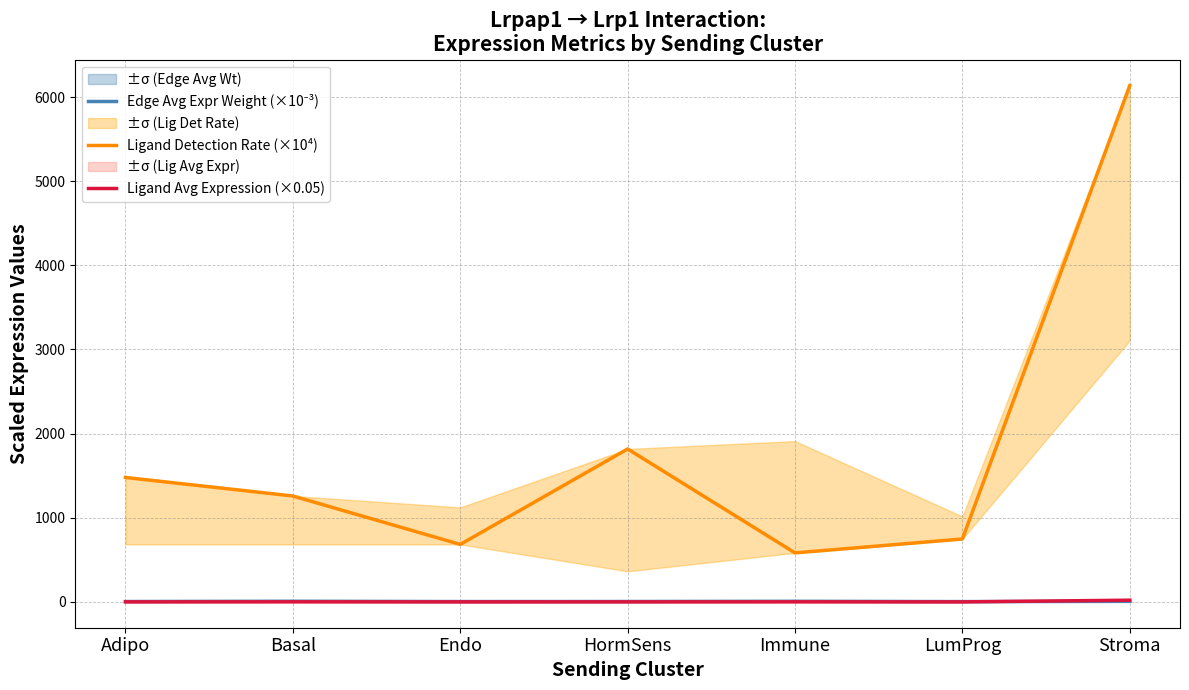

What is the difference between the Ligand Avg Expression (×0.05) values at Adipo and Immune?

0.5